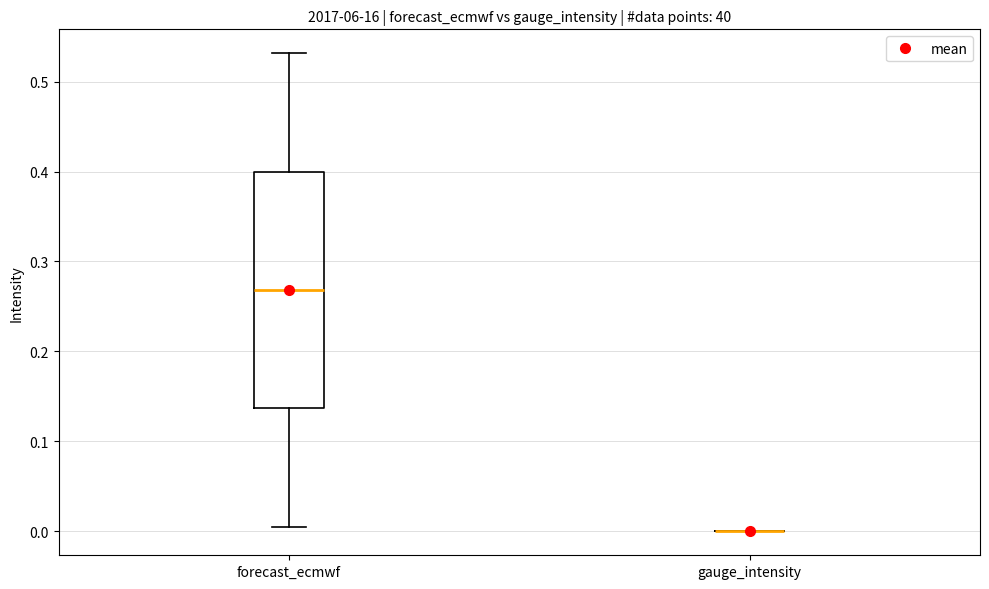

Reading left to right, read every box against the y-axis: the position of its median line, the range the box covers, and the ends of its whiskers. The values are not printed on the chart, so give them approximately, as read against the axis.

forecast_ecmwf: median 0.27, box 0.14 to 0.40, whiskers 0.01 to 0.53
gauge_intensity: box collapsed to a line at 0.00, whiskers 0.00 to 0.00